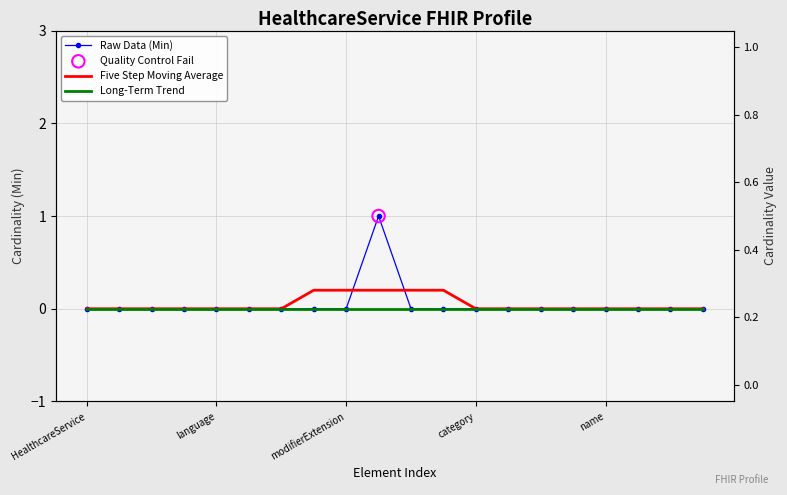

Which series contains the lowest Y value?

Raw Data (Min)